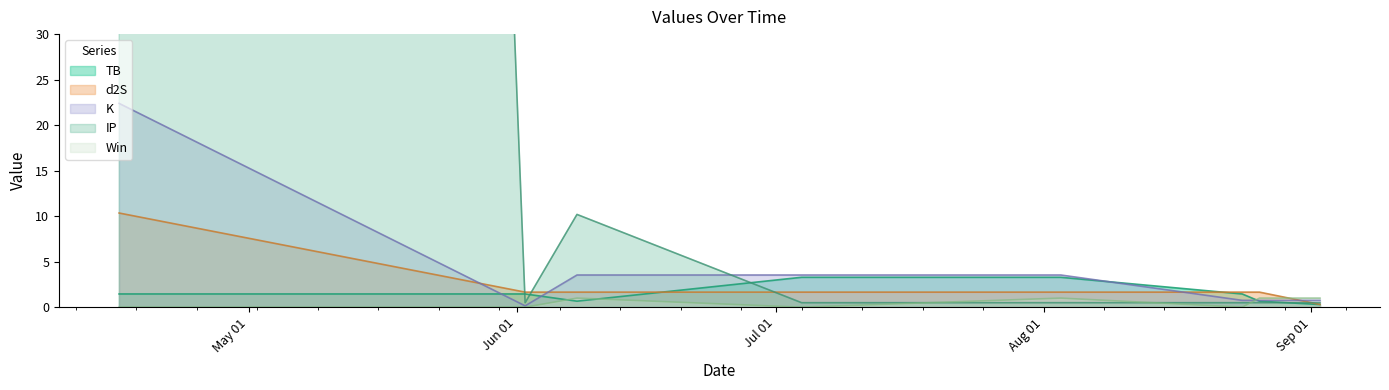

At which label is Win closest to 0?

2022-04-16